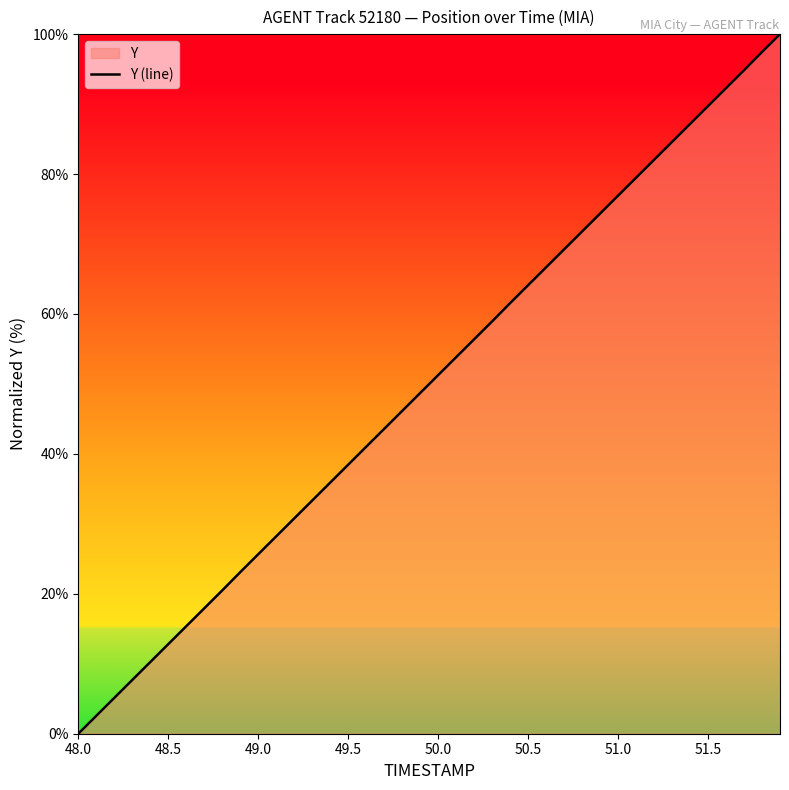

At which category does the chart reach its minimum across all series?

48.0